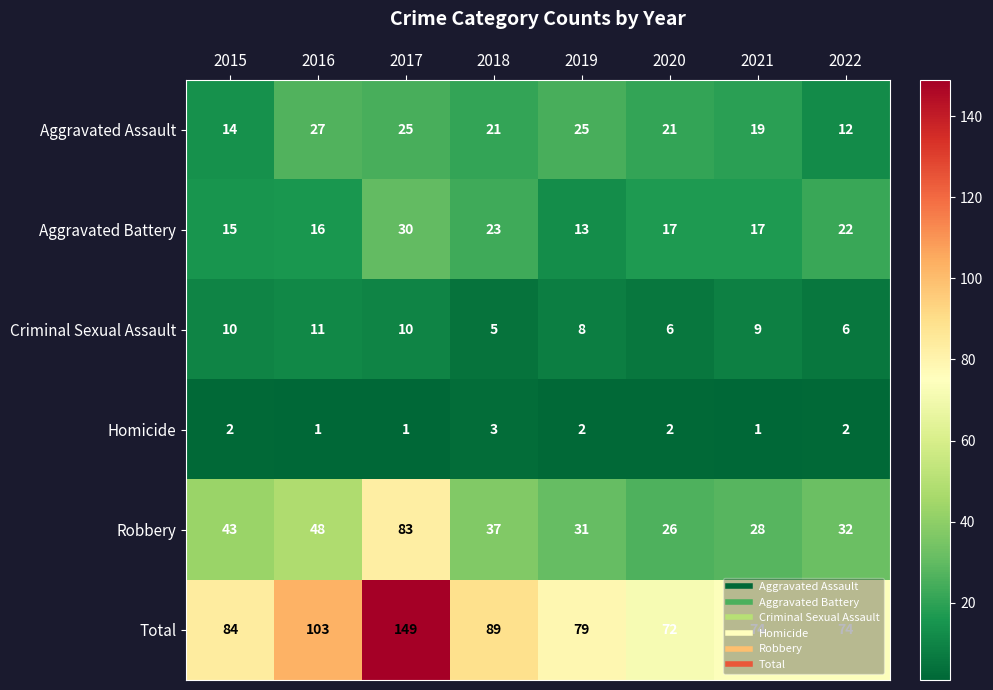

Count the number of categories in the chart.

8